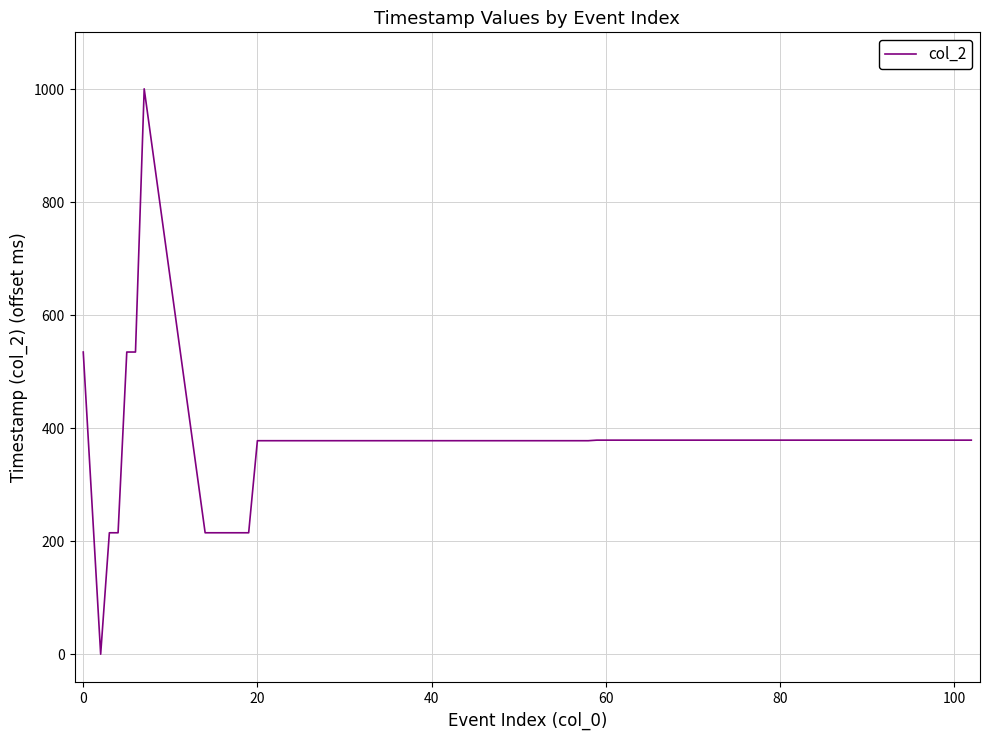

What is the difference between the maximum and minimum values?

1001